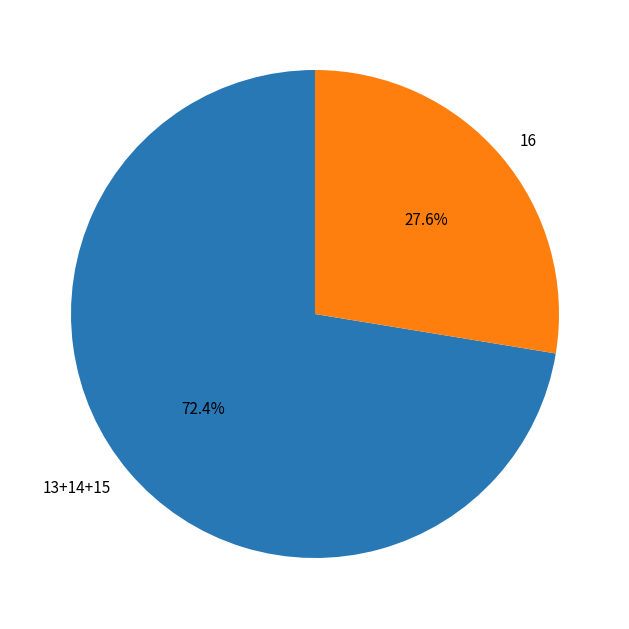

Which has a higher value, 16 or 13+14+15?

13+14+15